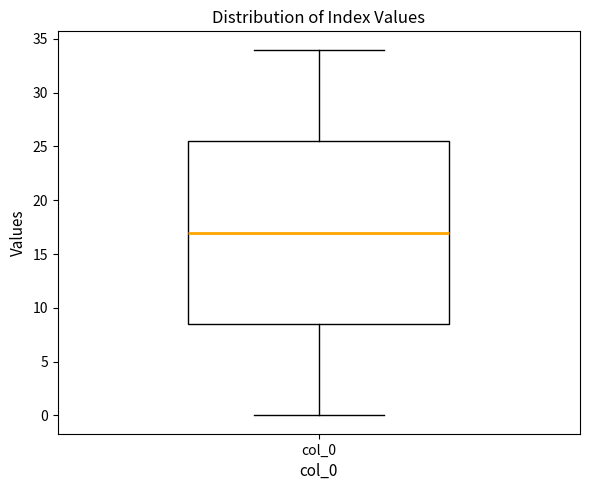

Where is the upper edge of the box for col_0 on the y-axis? The values are not printed on the chart, so give them approximately, as read against the axis.

25.5